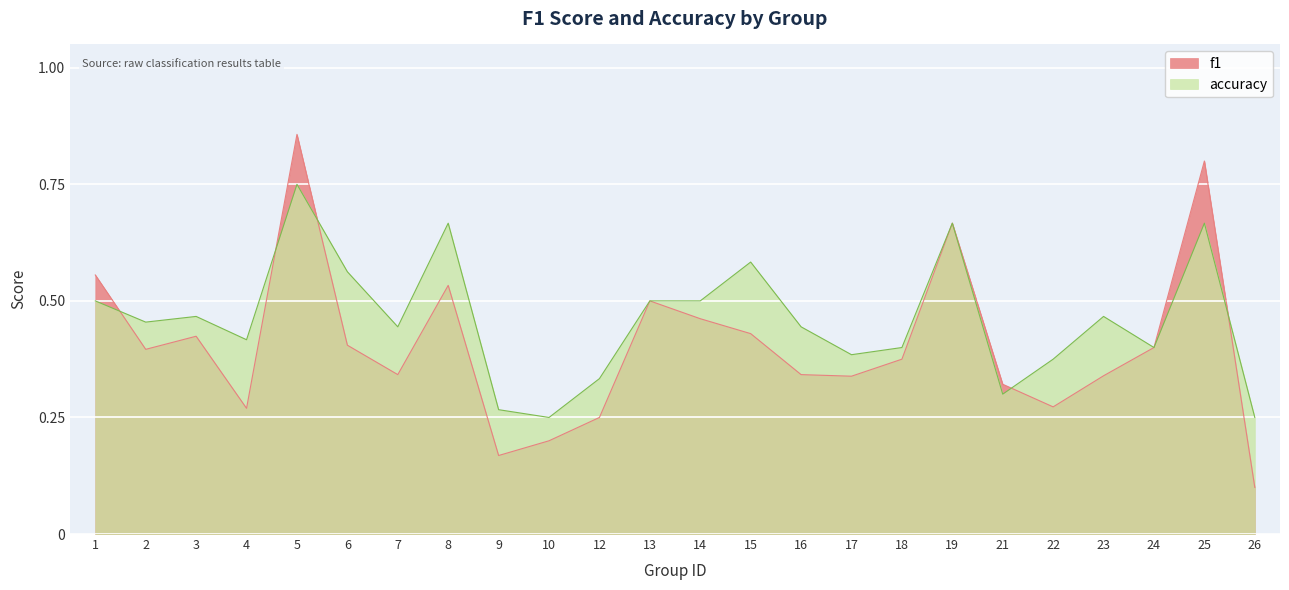

At which category is the sum across all series the highest?

5